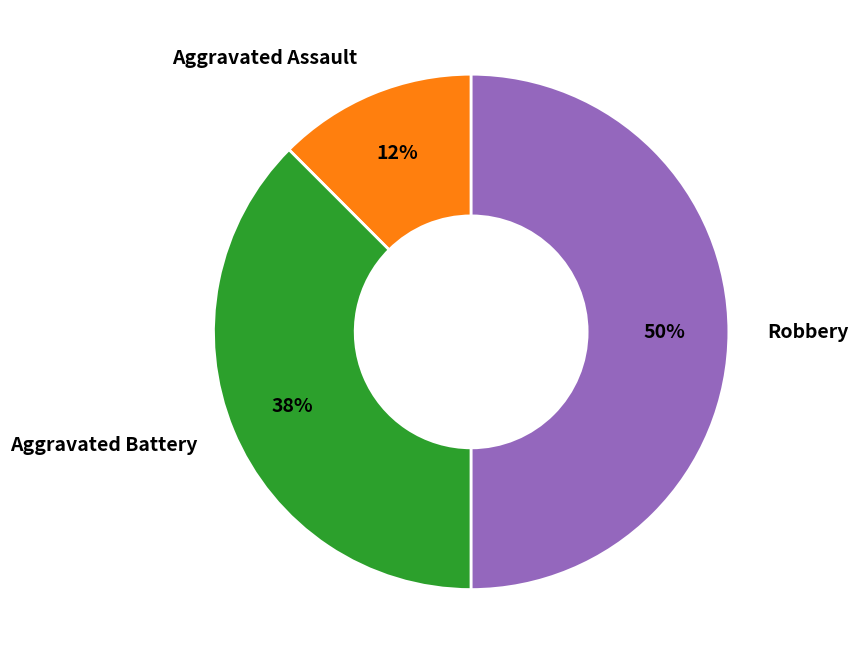

Combined, do Aggravated Assault and Robbery account for over 50%?

Yes